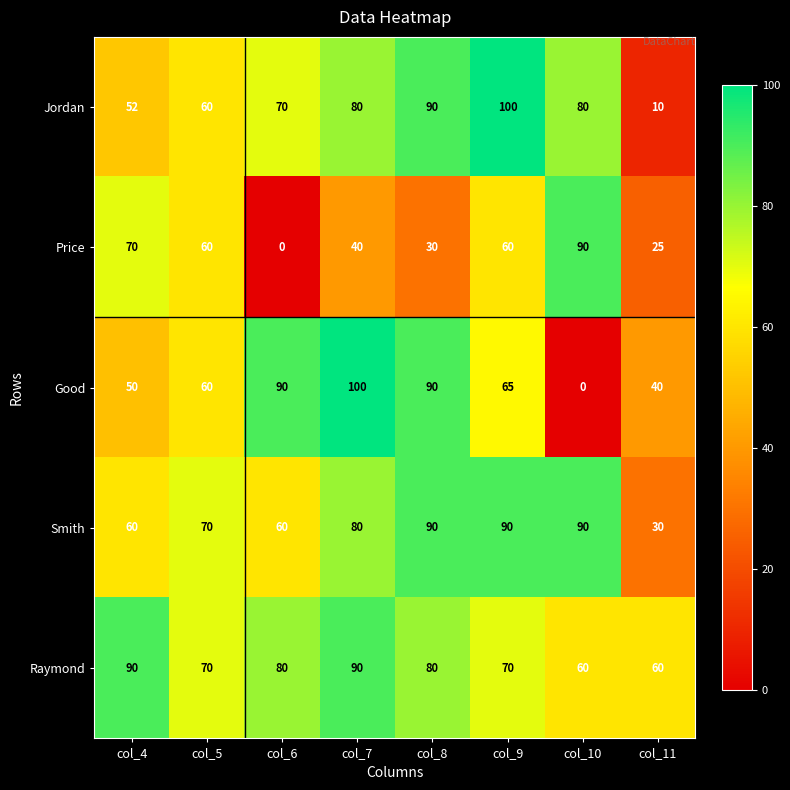

Which series has the largest range (max minus min)?

Good